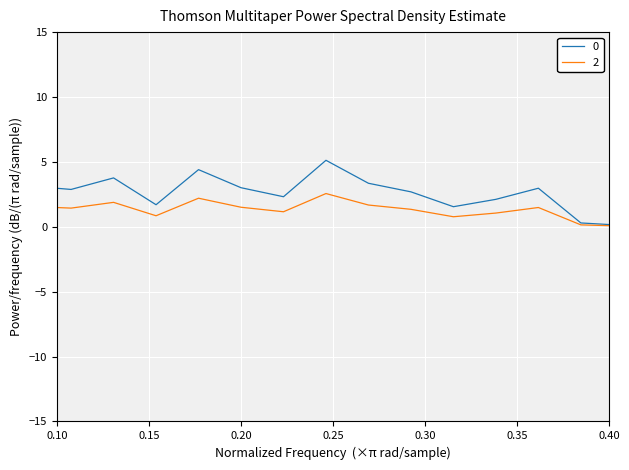

Rank the series by their maximum value, from highest to lowest.

0, 2